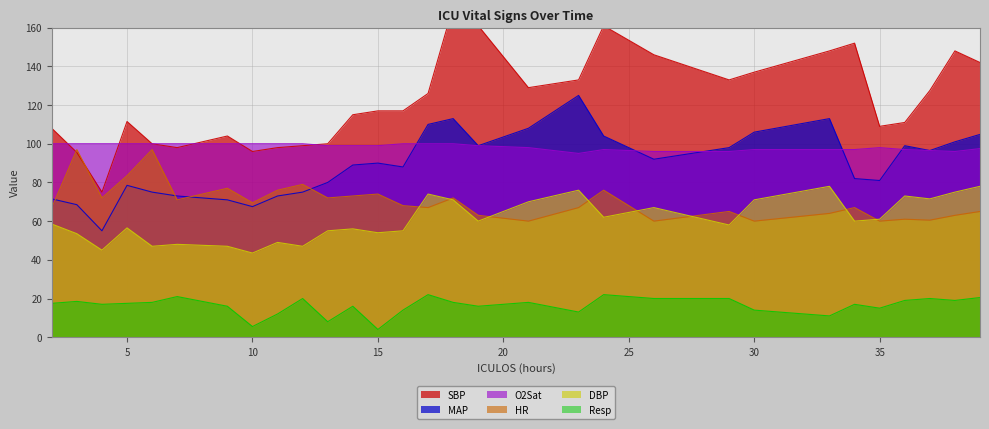

What is the lowest value of the O2Sat series?

95.0